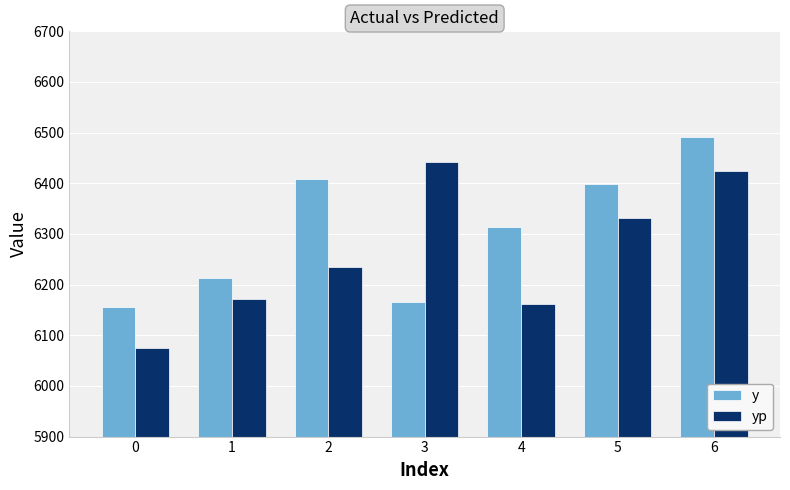

What value does the y series have at 3?

6165.0